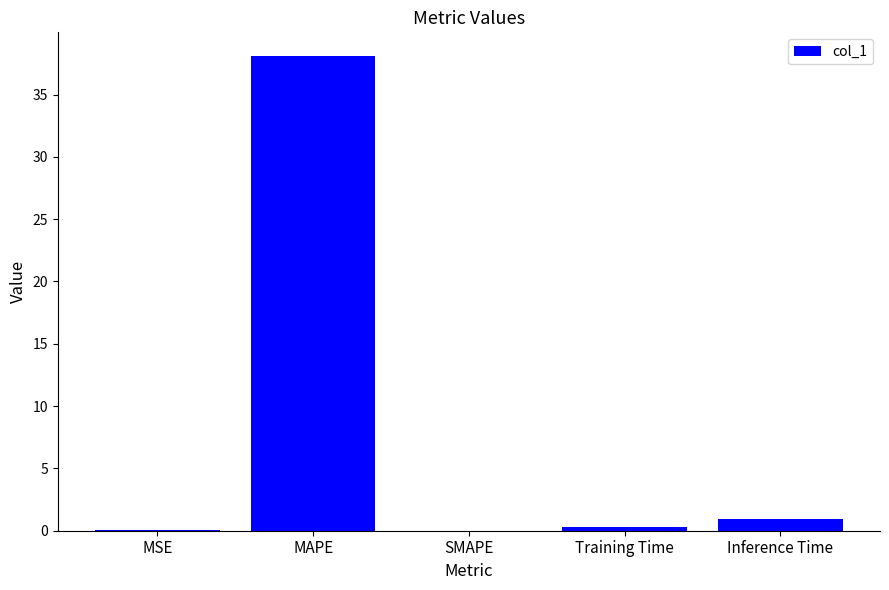

What is the maximum value shown in the chart?

38.1